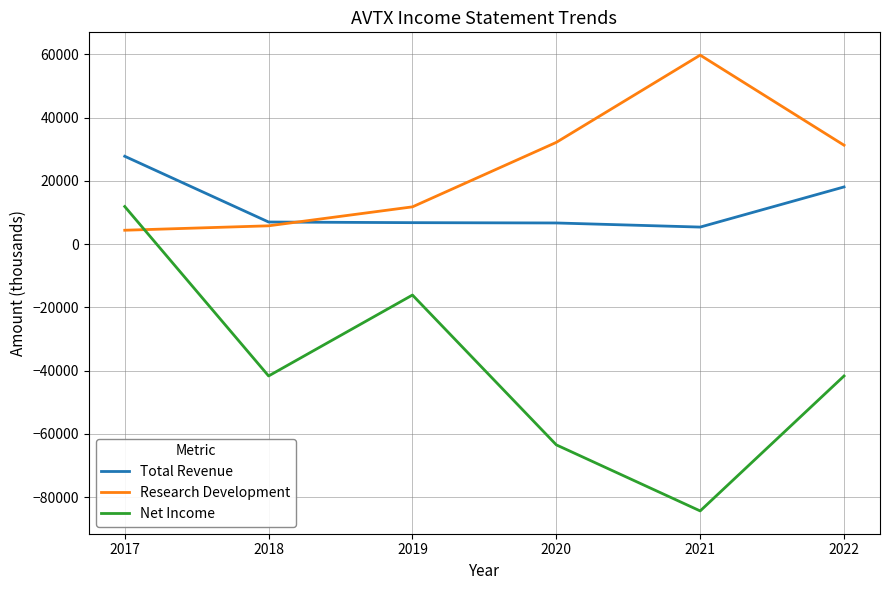

At 2017, list the series in order from largest to smallest.

Total Revenue, Net Income, Research Development